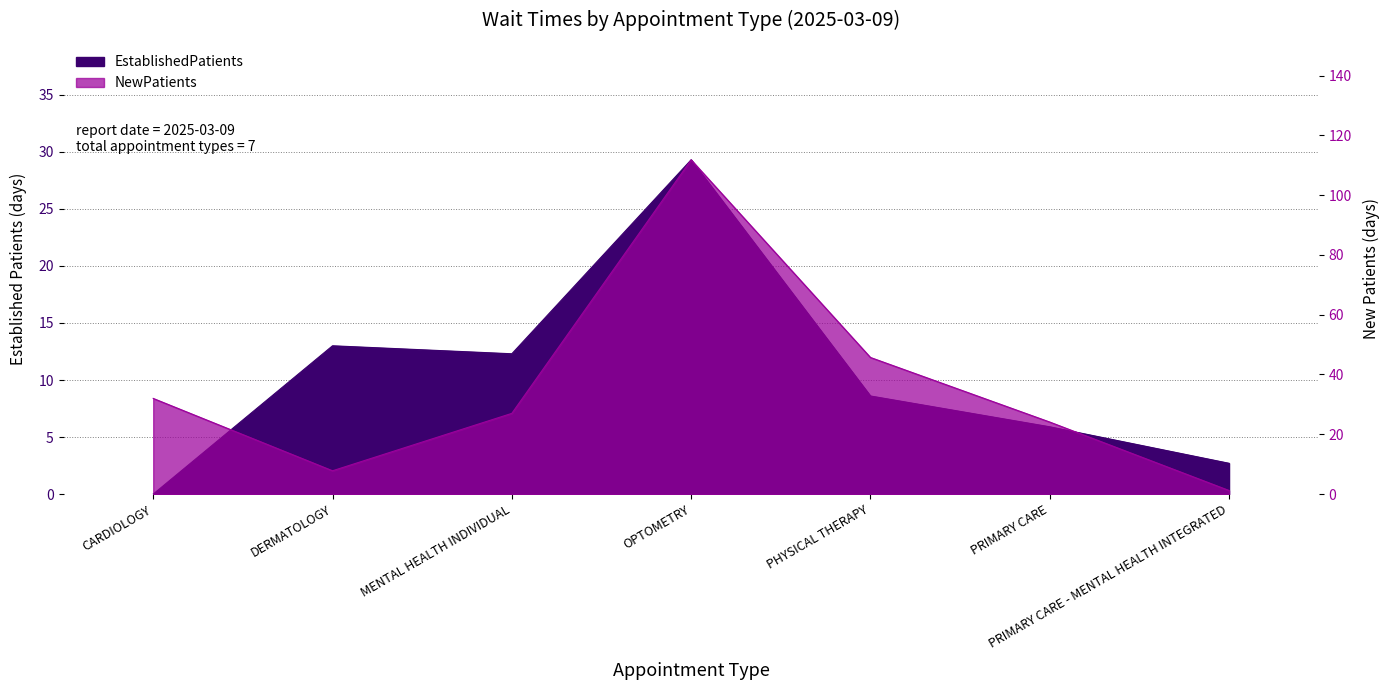

How many intersections are there between NewPatients and EstablishedPatients?

3